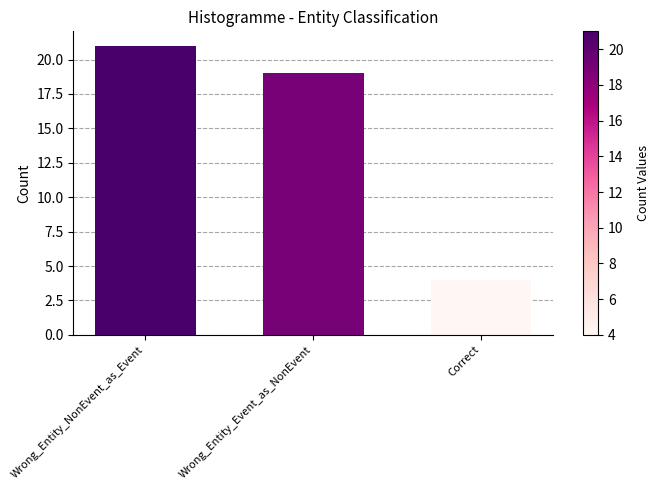

At which category does the chart reach its minimum across all series?

Correct